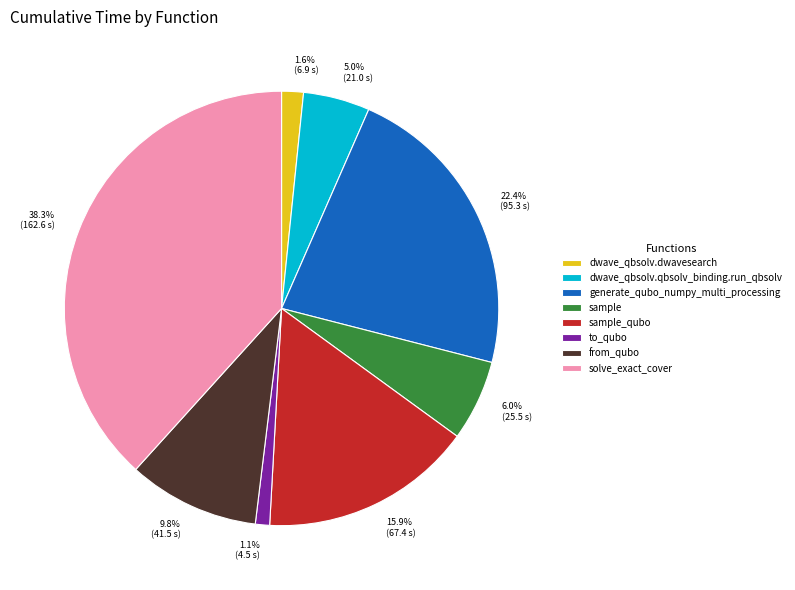

Is there any slice that represents more than half of the pie?

No